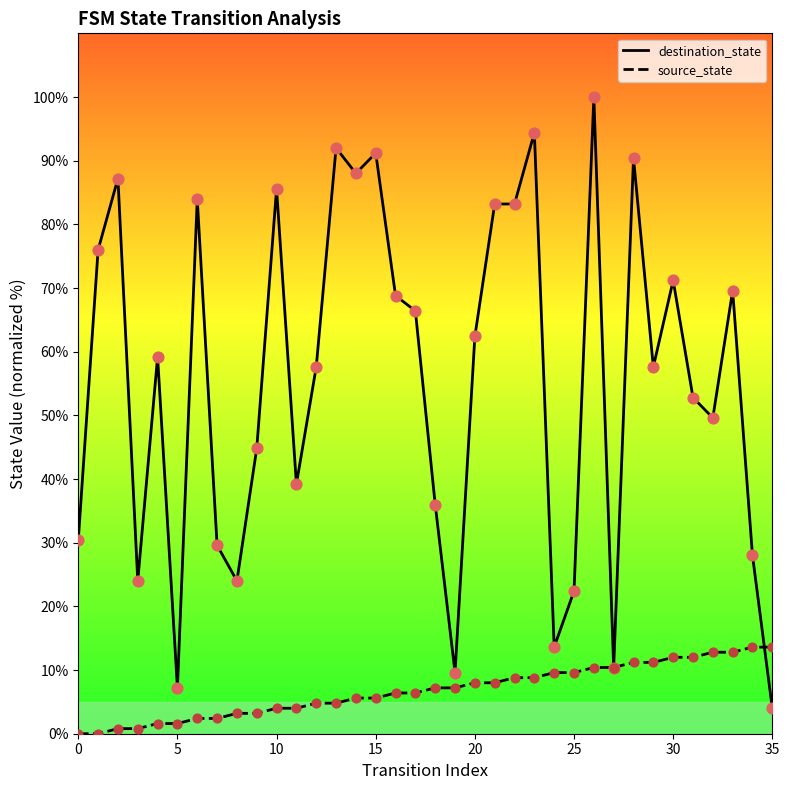

Which series has the largest range (max minus min)?

destination_state